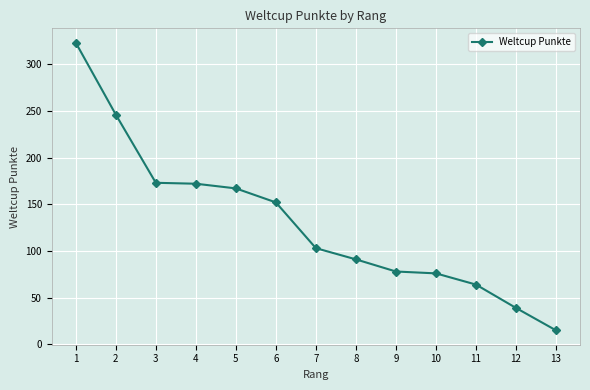

What is the difference between the maximum and minimum values?

308